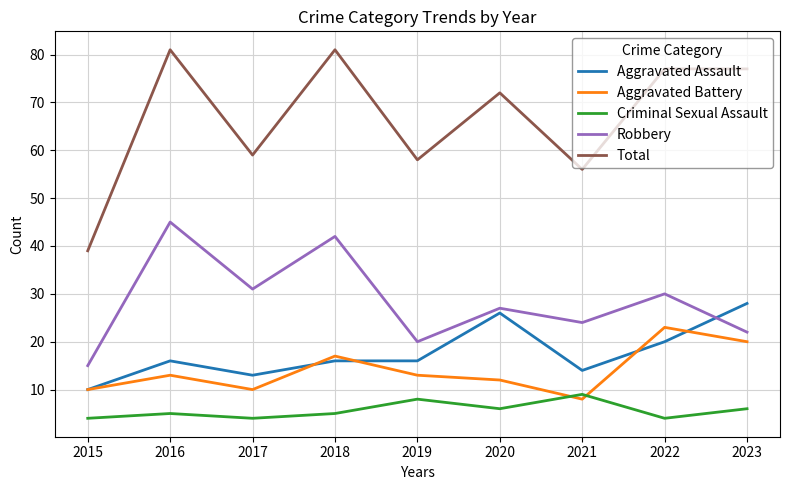

Where is Aggravated Assault nearest to the value 19?

2022